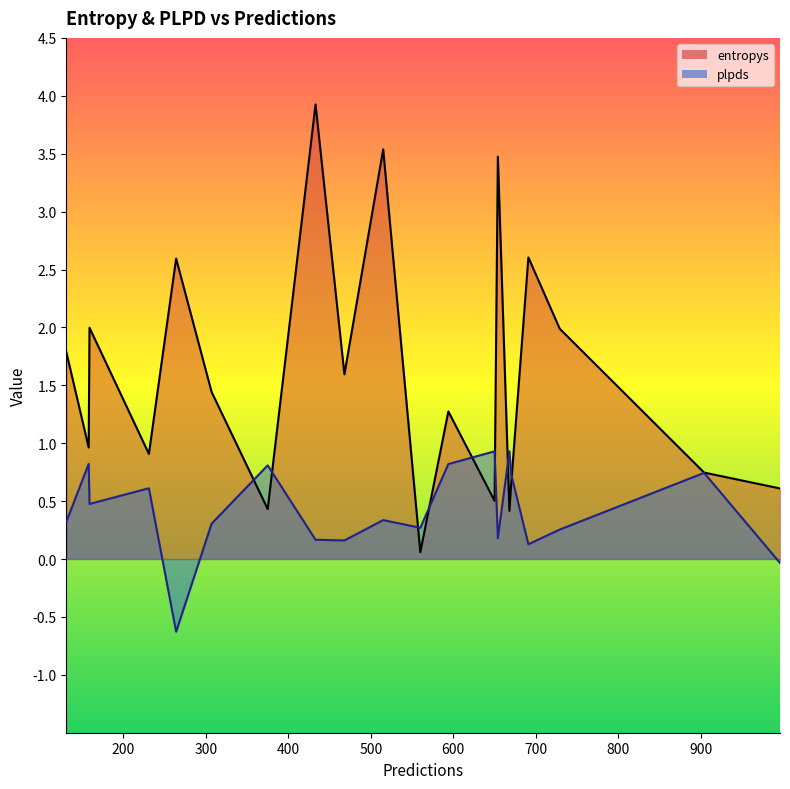

The value of entropys at 691 is 1.8. True or false?

False